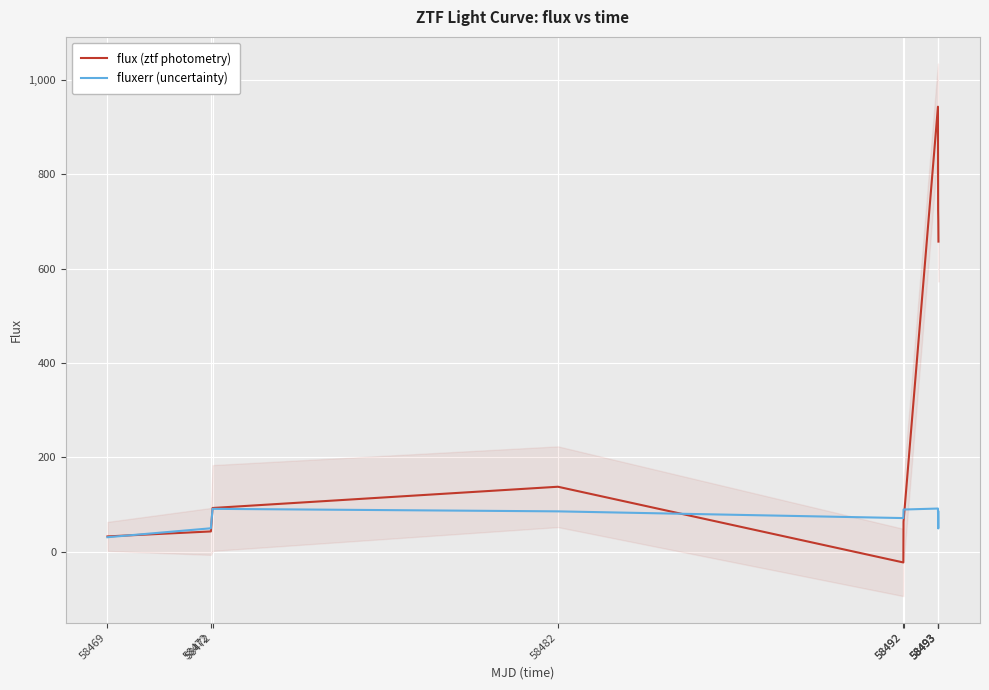

The value of flux (ztf photometry) at 58469 is 53.7. True or false?

False